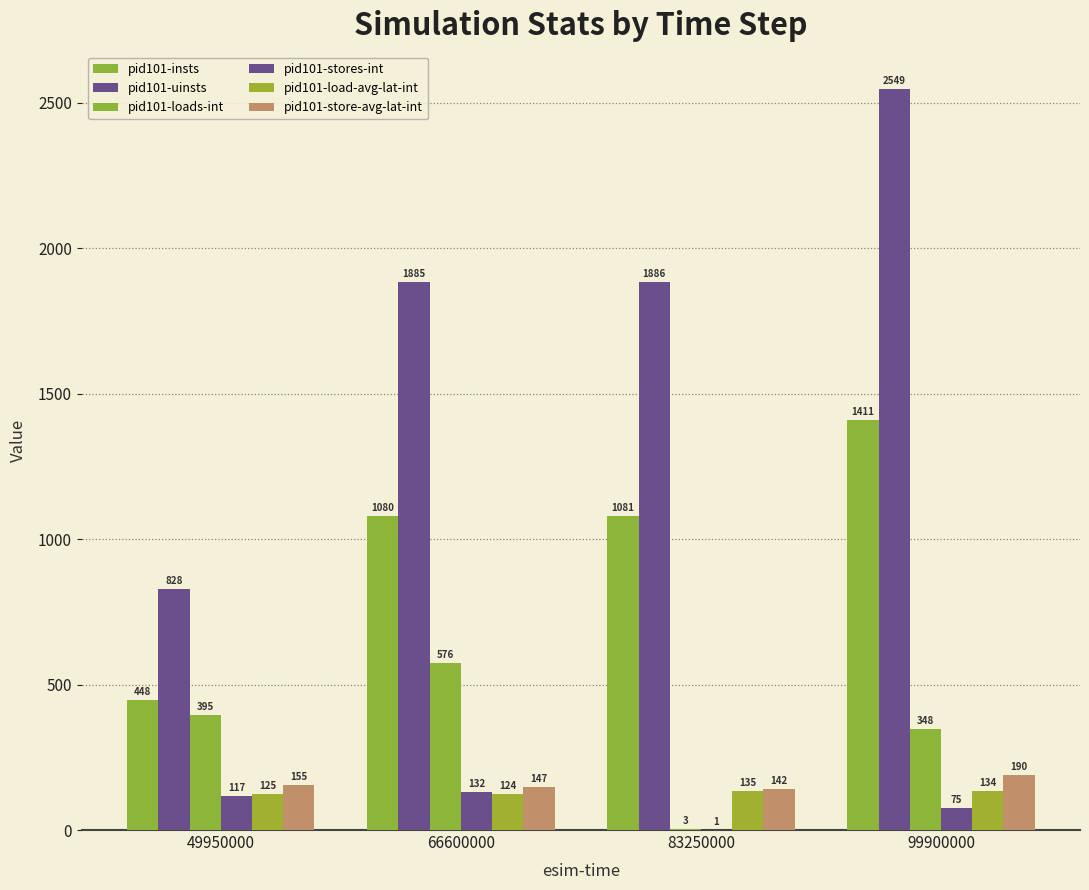

How many series are shown in this chart?

6